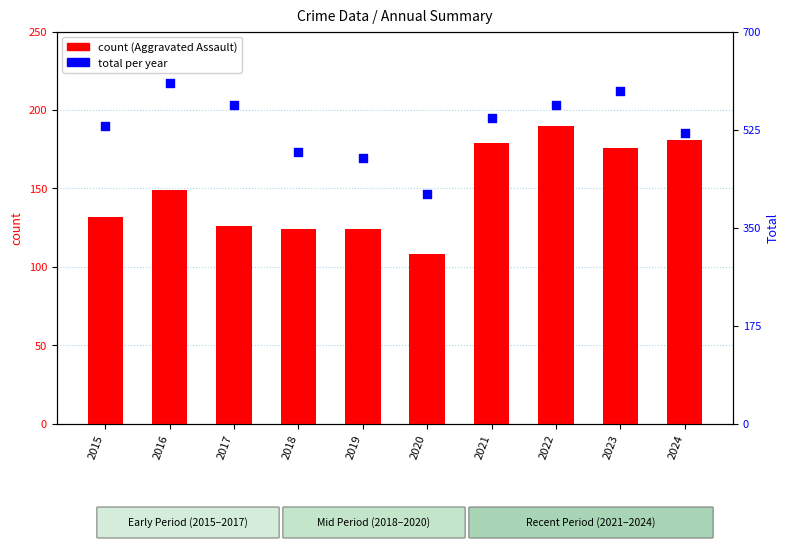

Which series has the largest total across all categories?

Total